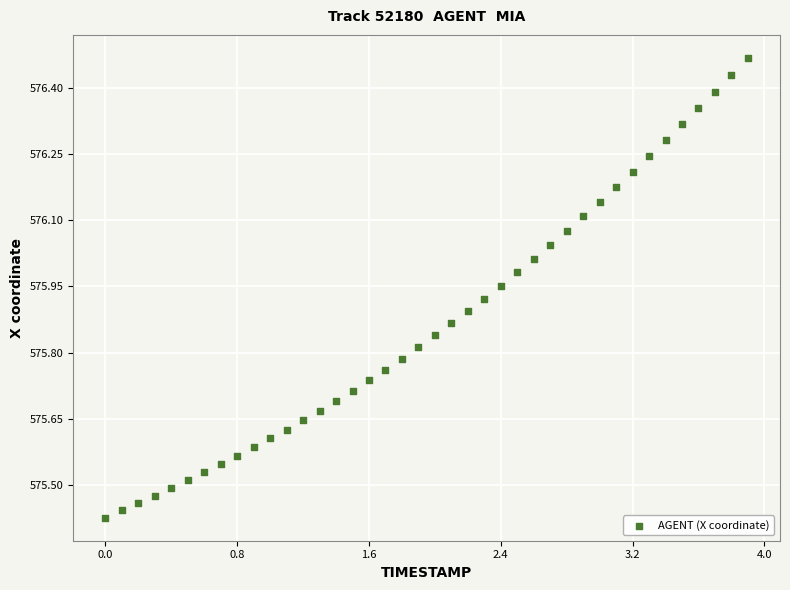

What is the range of X values (max minus min)?

3.9